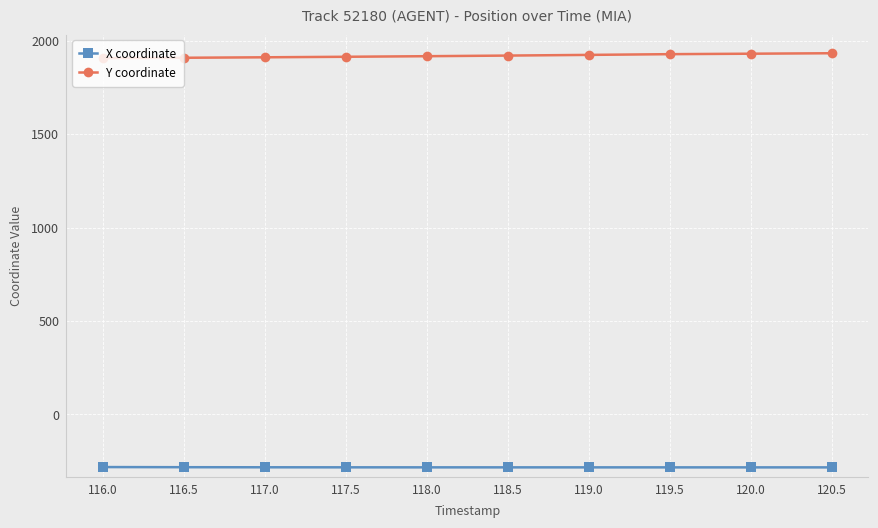

The Y coordinate series shows 417.0 at 120.0. True or false?

False